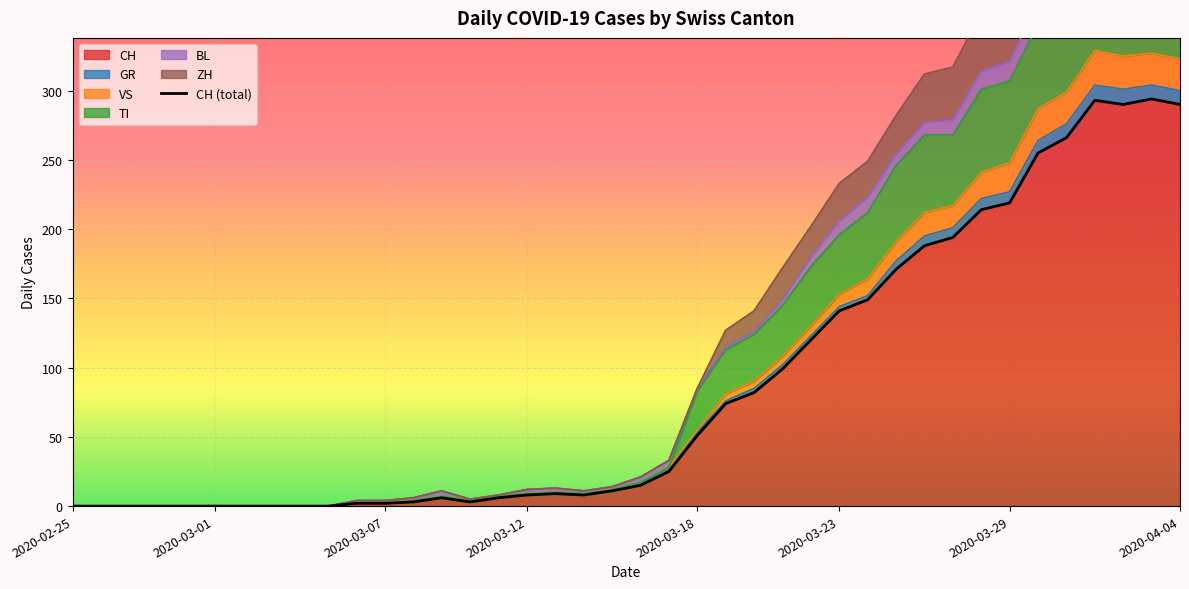

What is the highest value of the CH series?

294